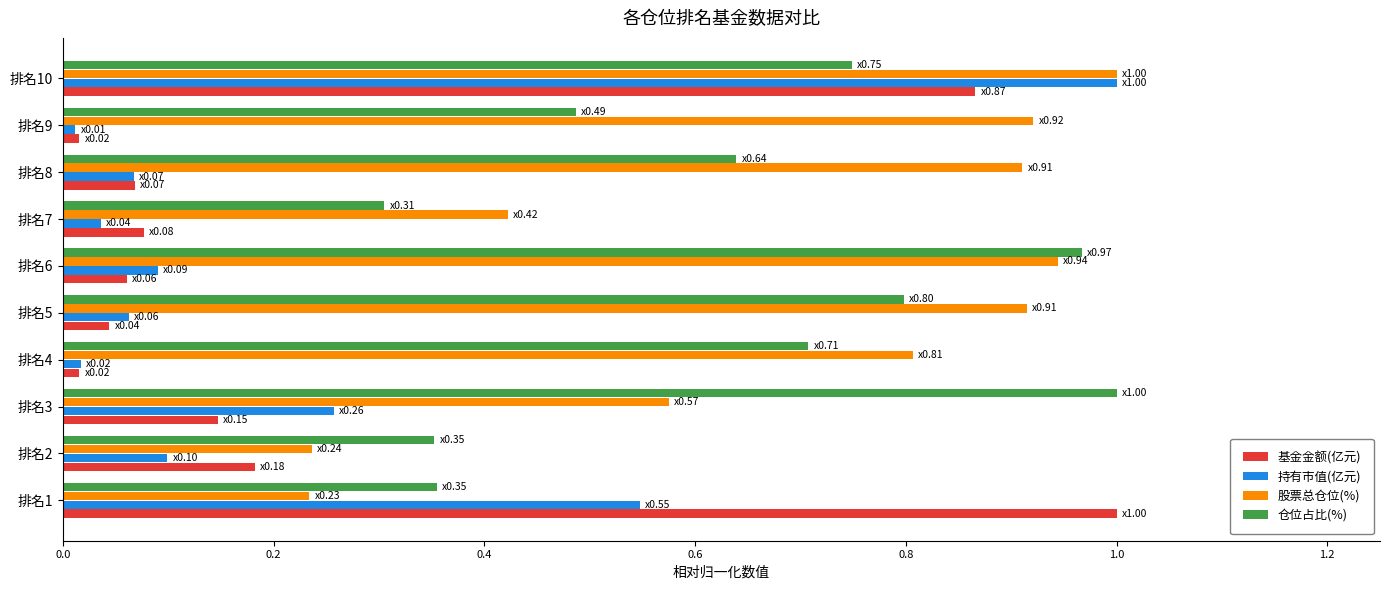

At which category is the sum across all series the highest?

排名10